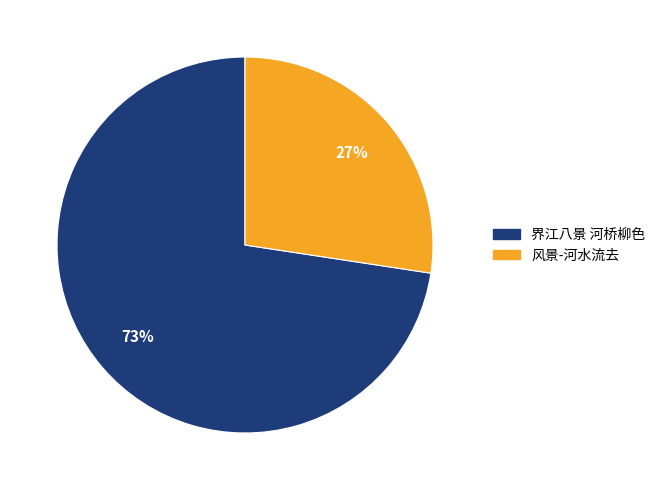

Is the sum of 风景-河水流去 and 界江八景 河桥柳色 greater than half?

Yes